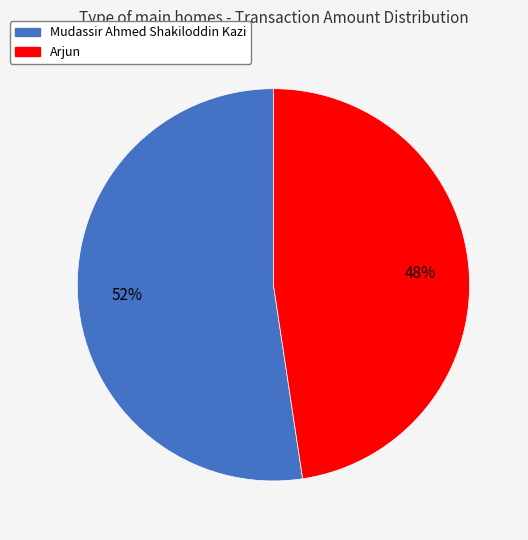

What is the smallest slice in the pie chart?

Arjun